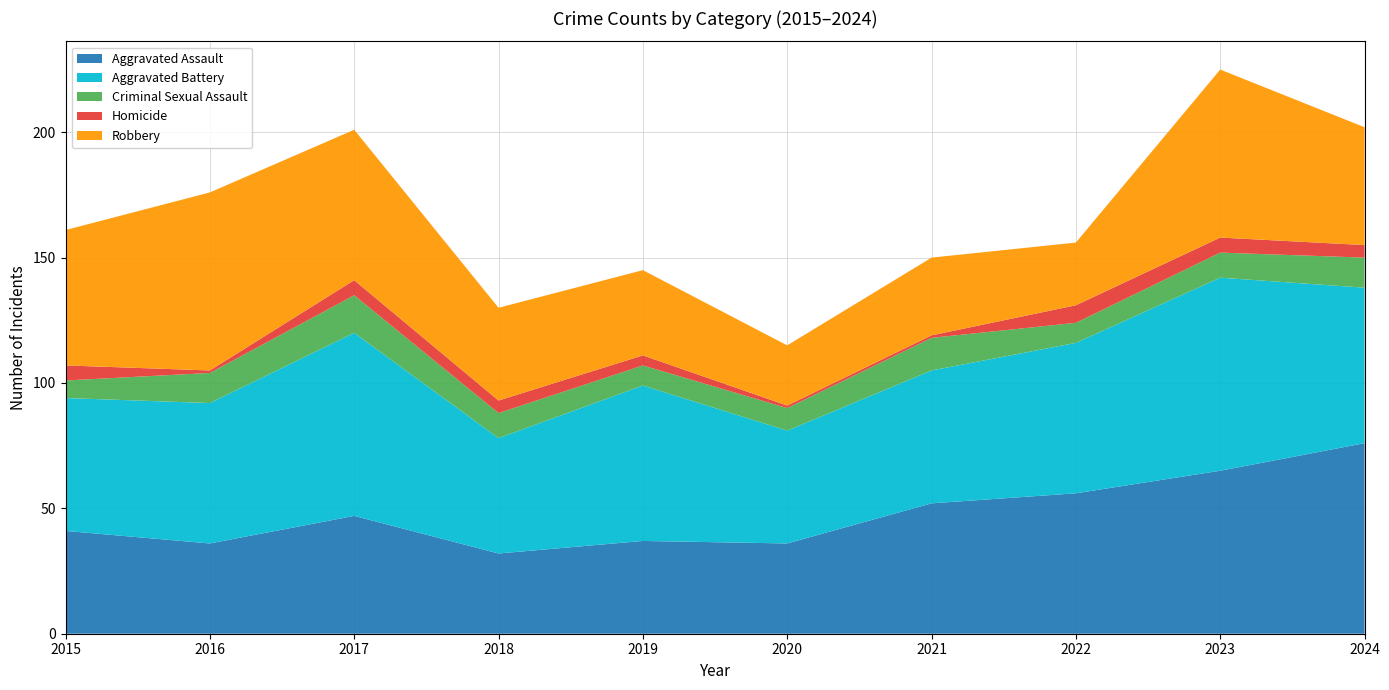

Reading left to right, extract all data points from this chart.

Aggravated Assault: 41	36	47	32	37	36	52	56	65	76
Aggravated Battery: 53	56	73	46	62	45	53	60	77	62
Criminal Sexual Assault: 7	12	15	10	8	9	13	8	10	12
Homicide: 6	1	6	5	4	1	1	7	6	5
Robbery: 54	71	60	37	34	24	31	25	67	47